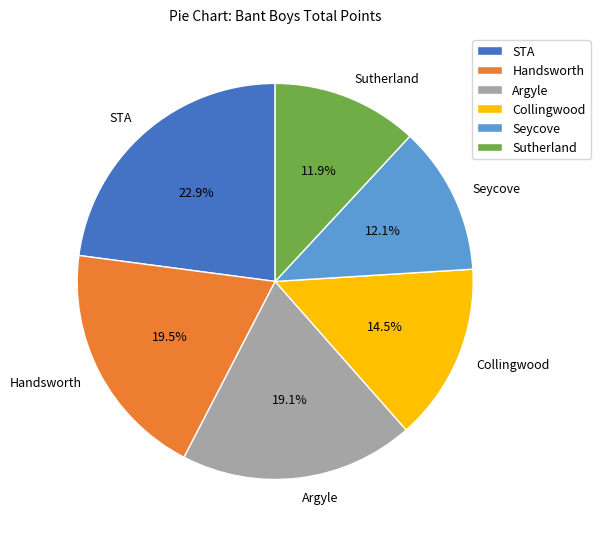

What percentage is the Sutherland slice, to the nearest percent?

12%